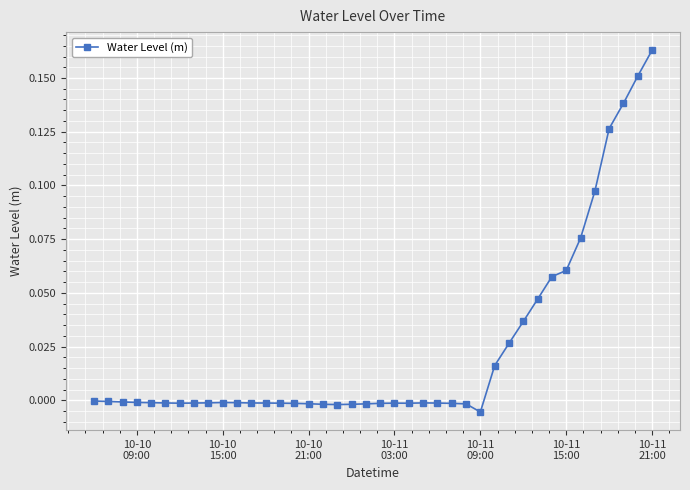

What is the sum of all values?

1.0